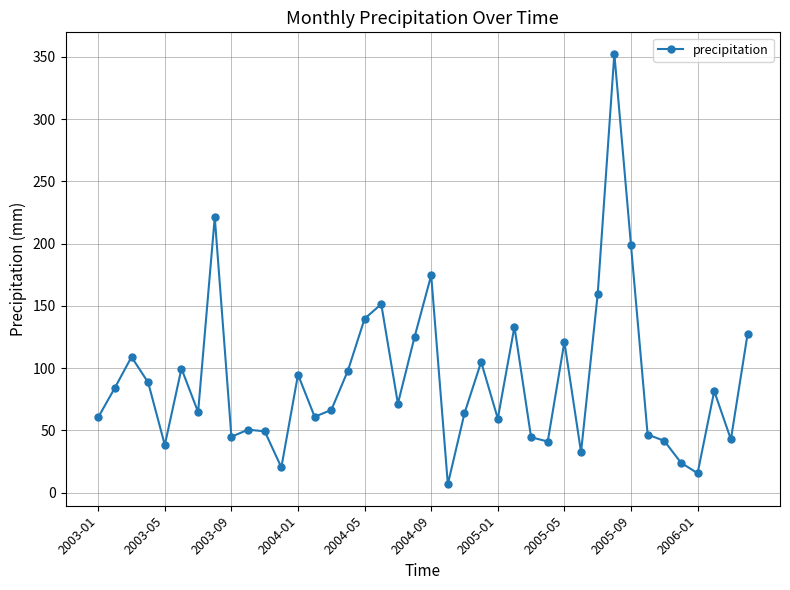

What is the difference between the maximum and minimum values?

345.6